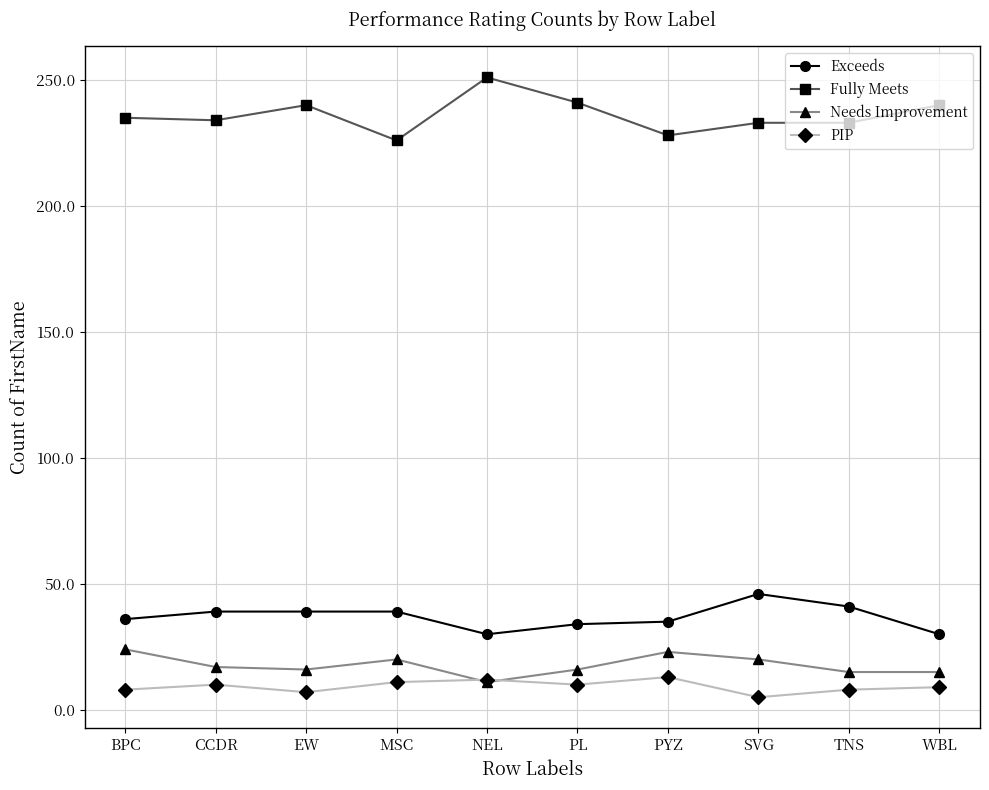

At which category does the chart reach its peak across all series?

NEL